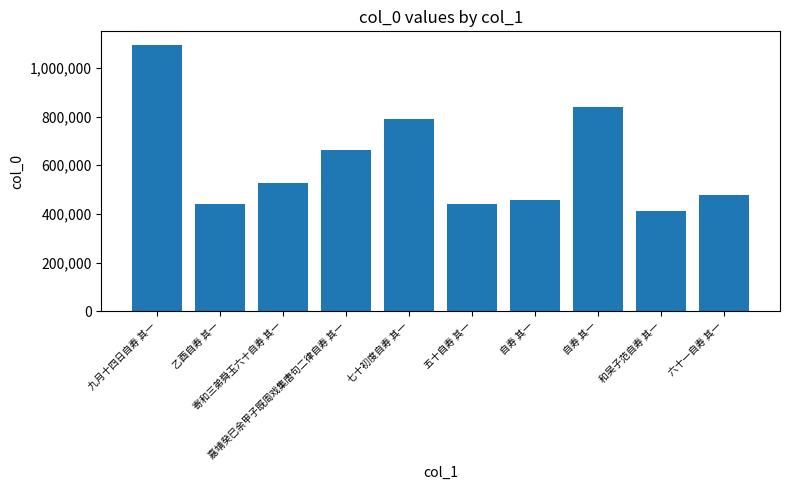

How many values are below 525587?

5